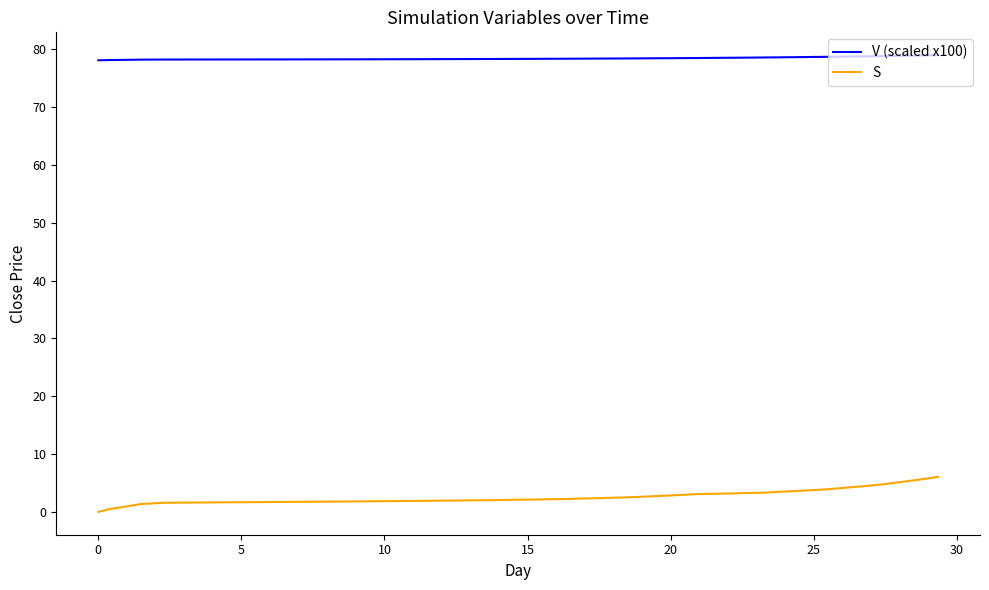

True or false: V (scaled x100) and S intersect in this chart.

False